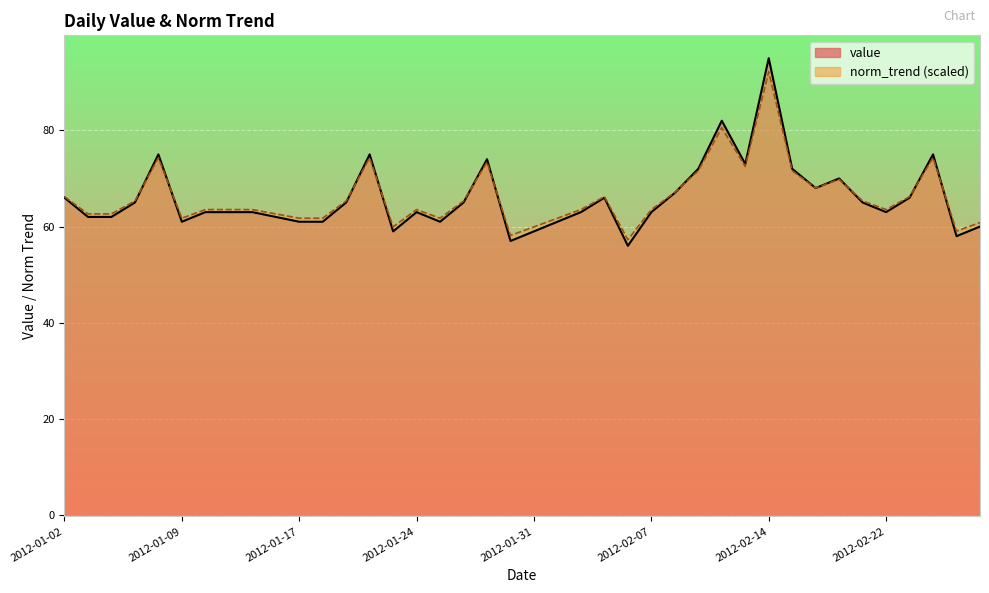

What is the label of the 19th point from the left?

2012-01-29